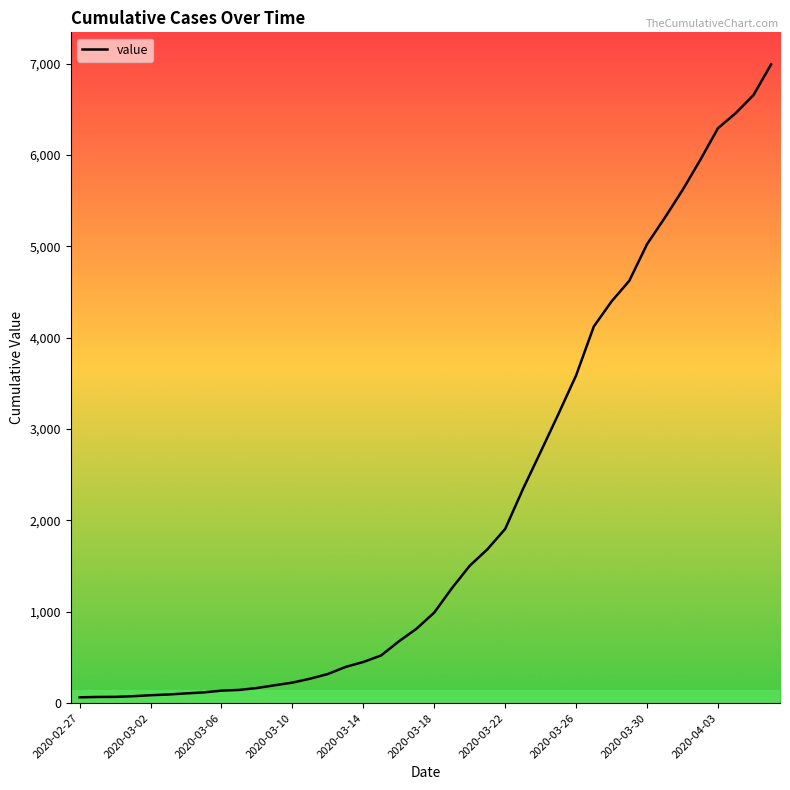

What is the smallest value displayed?

64